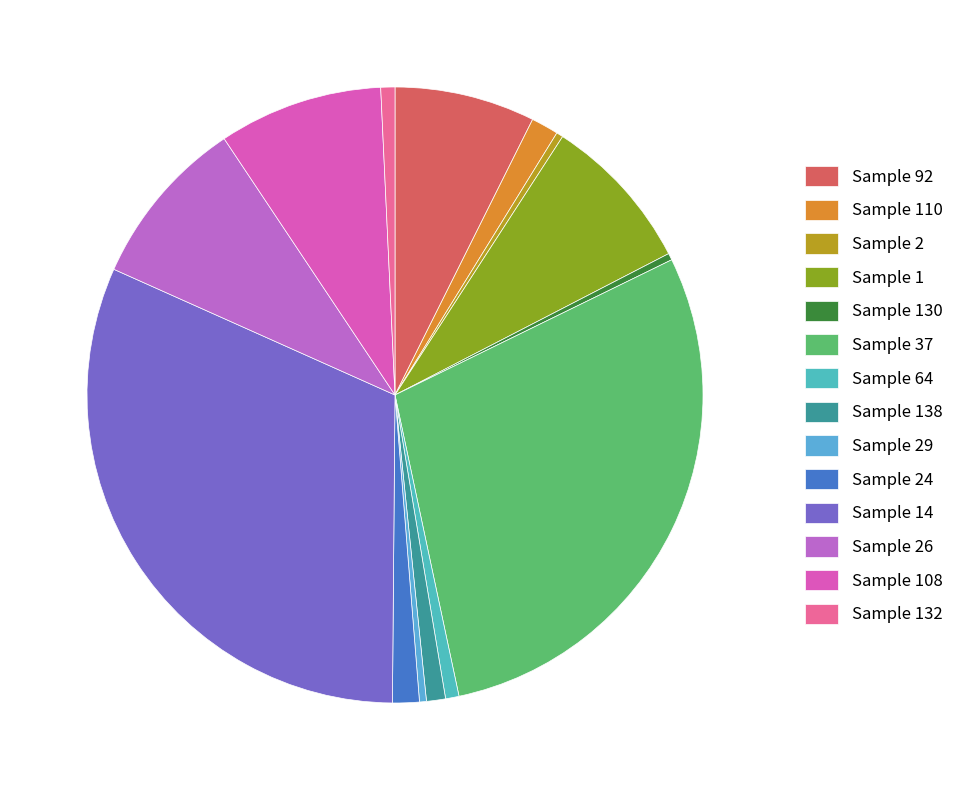

Rank the categories by value from highest to lowest.

14, 37, 26, 108, 1, 92, 110, 24, 138, 132, 64, 29, 130, 2